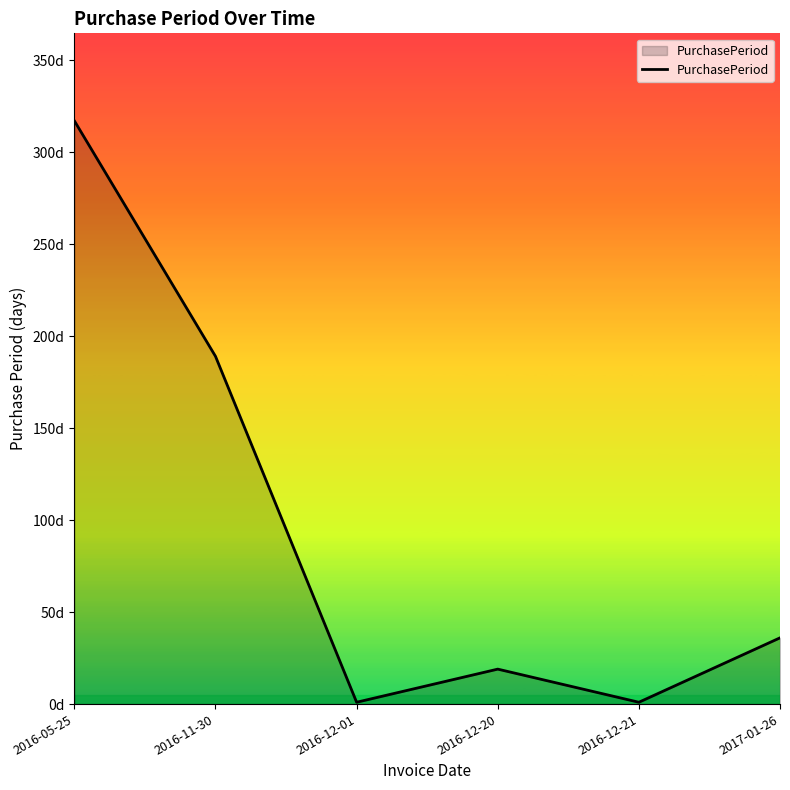

What value does the data have at 2016-12-01?

1